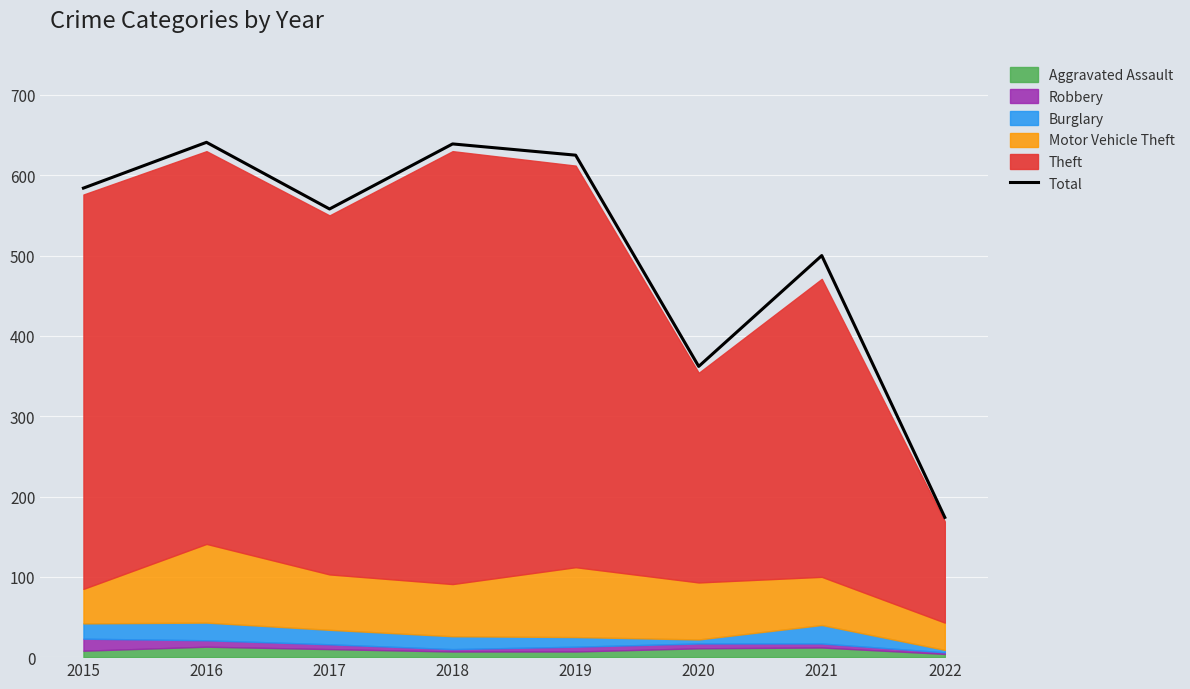

Which category has the highest value across all series?

2016